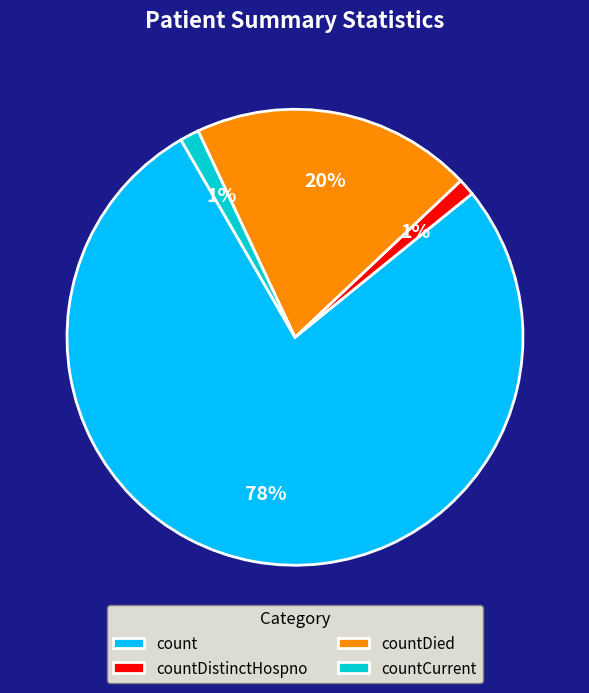

To the nearest percent, what is the average slice percentage?

25%